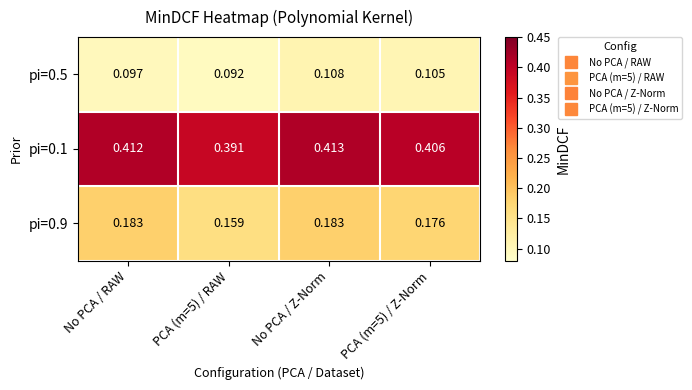

Which label corresponds to the largest value in the chart?

No PCA / Z-Norm